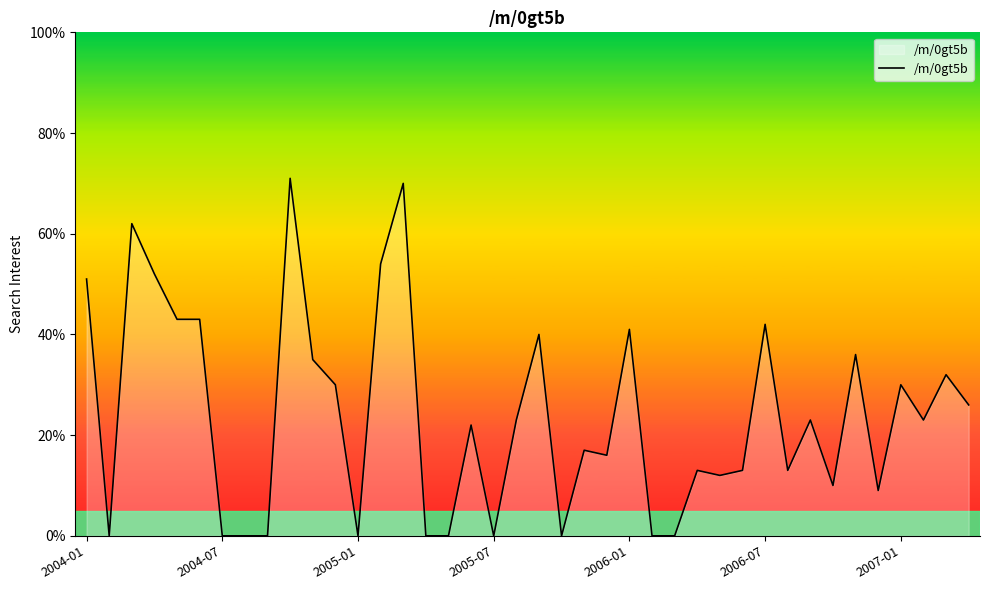

What is the maximum value shown in the chart?

71